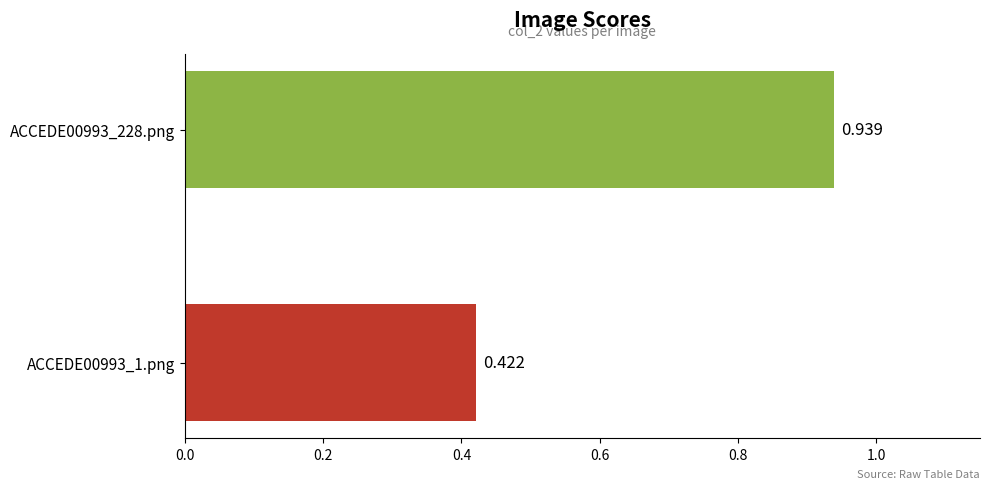

Are the bars grouped side by side (vs. stacked)?

No